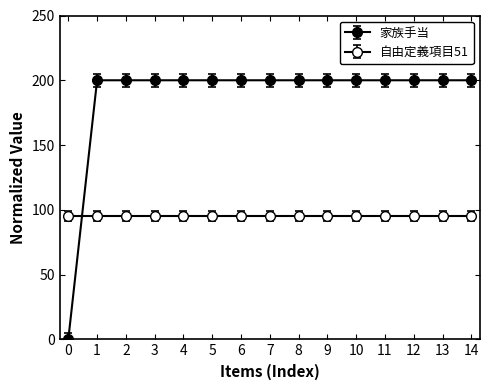

What is the maximum value shown in the chart?

200.0